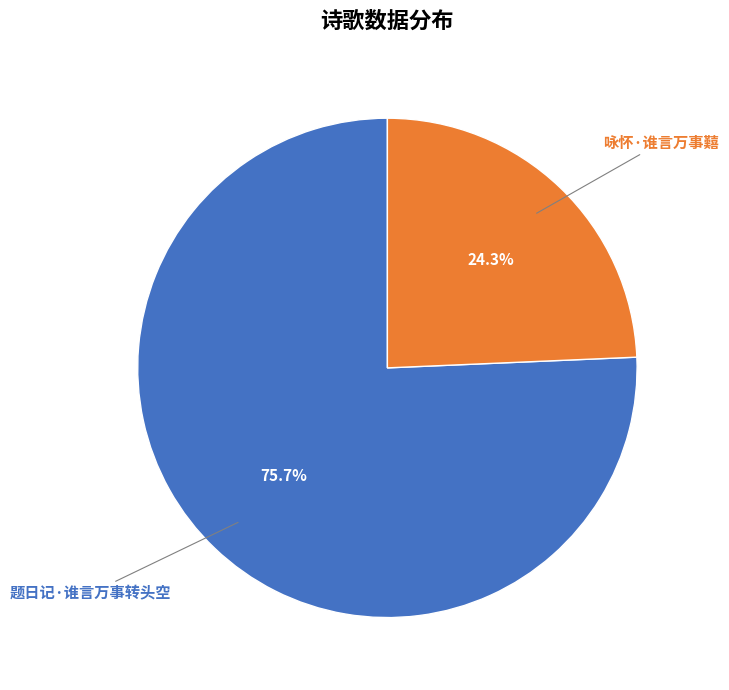

Count the number of slices in the pie.

2